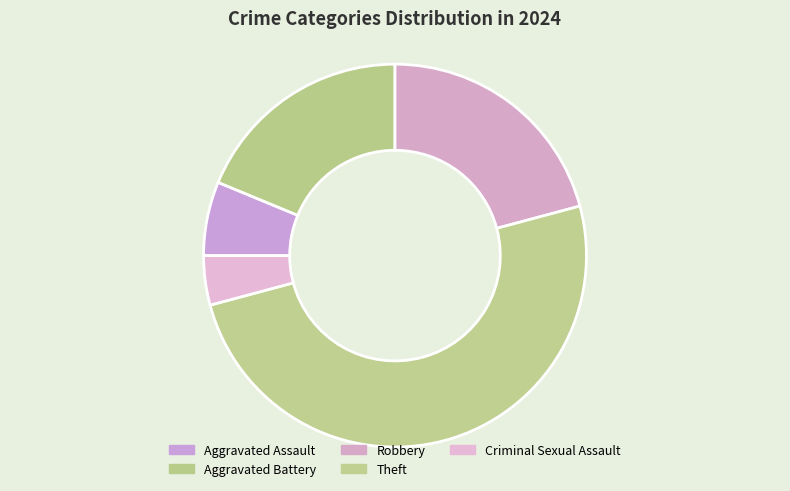

What is the ratio of the value at Aggravated Battery to the value at Aggravated Assault?

3.0